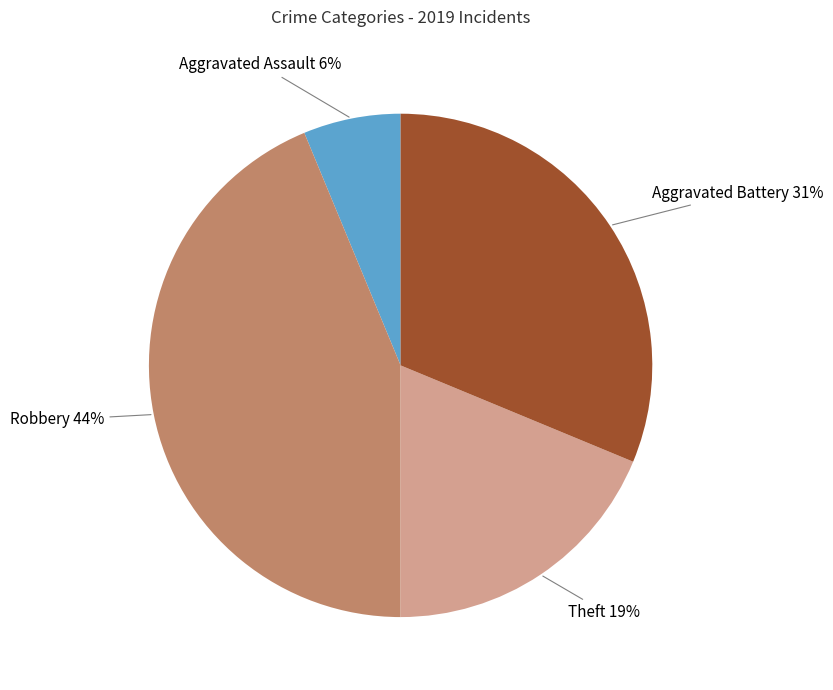

How many segments does this pie chart have?

4